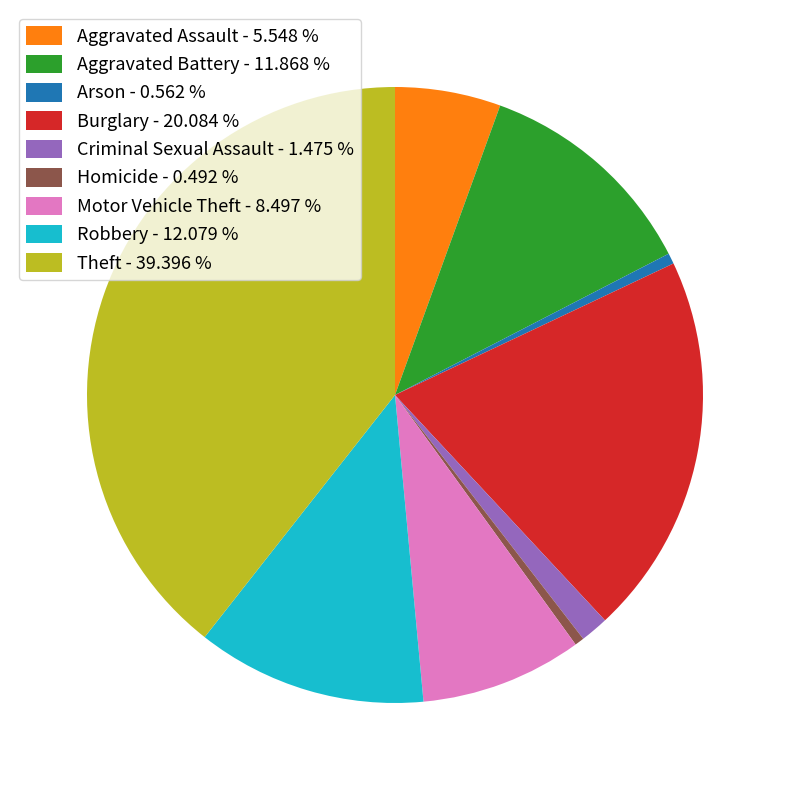

Is there any slice that represents more than half of the pie?

No